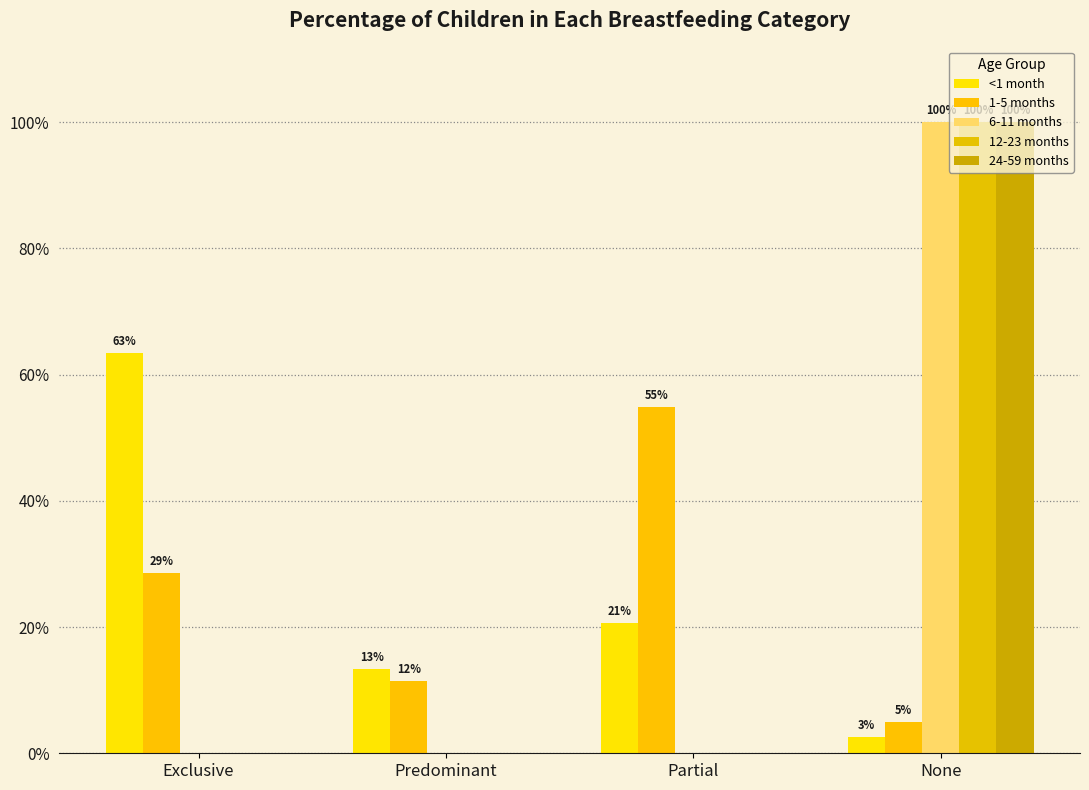

Reading left to right, list all the values displayed in this chart.

<1 month: Exclusive=0.6	Predominant=0.1	Partial=0.2	None=0.0
1-5 months: Exclusive=0.3	Predominant=0.1	Partial=0.5	None=0.0
6-11 months: Exclusive=0.0	Predominant=0.0	Partial=0.0	None=1.0
12-23 months: Exclusive=0.0	Predominant=0.0	Partial=0.0	None=1.0
24-59 months: Exclusive=0.0	Predominant=0.0	Partial=0.0	None=1.0